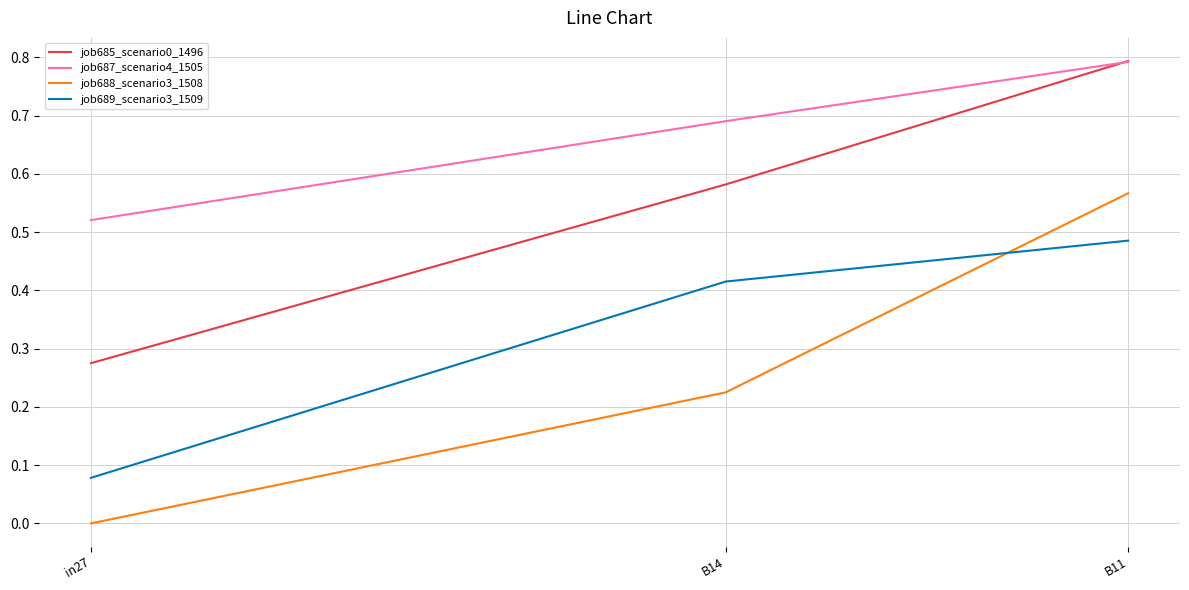

Which category has the highest value in the job688_scenario3_1508 series?

B11